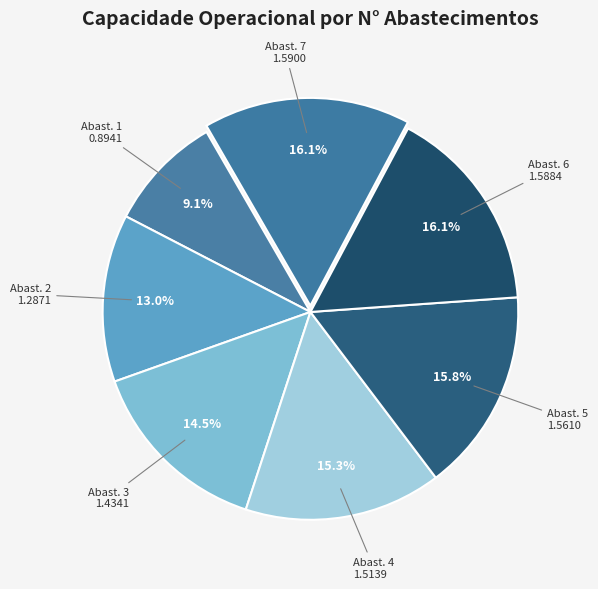

Count the number of slices in the pie.

7